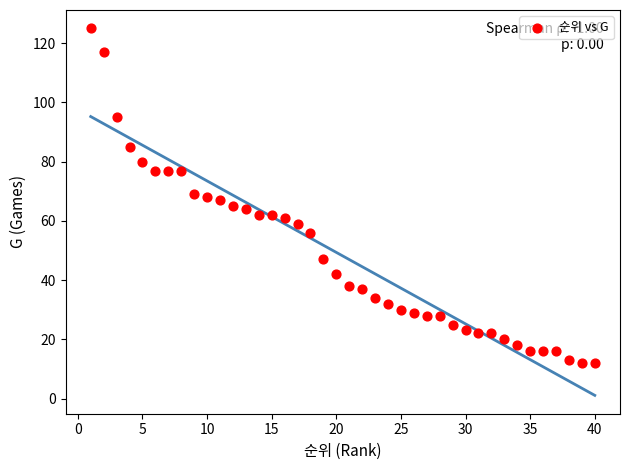

What is the range of X values (max minus min)?

39